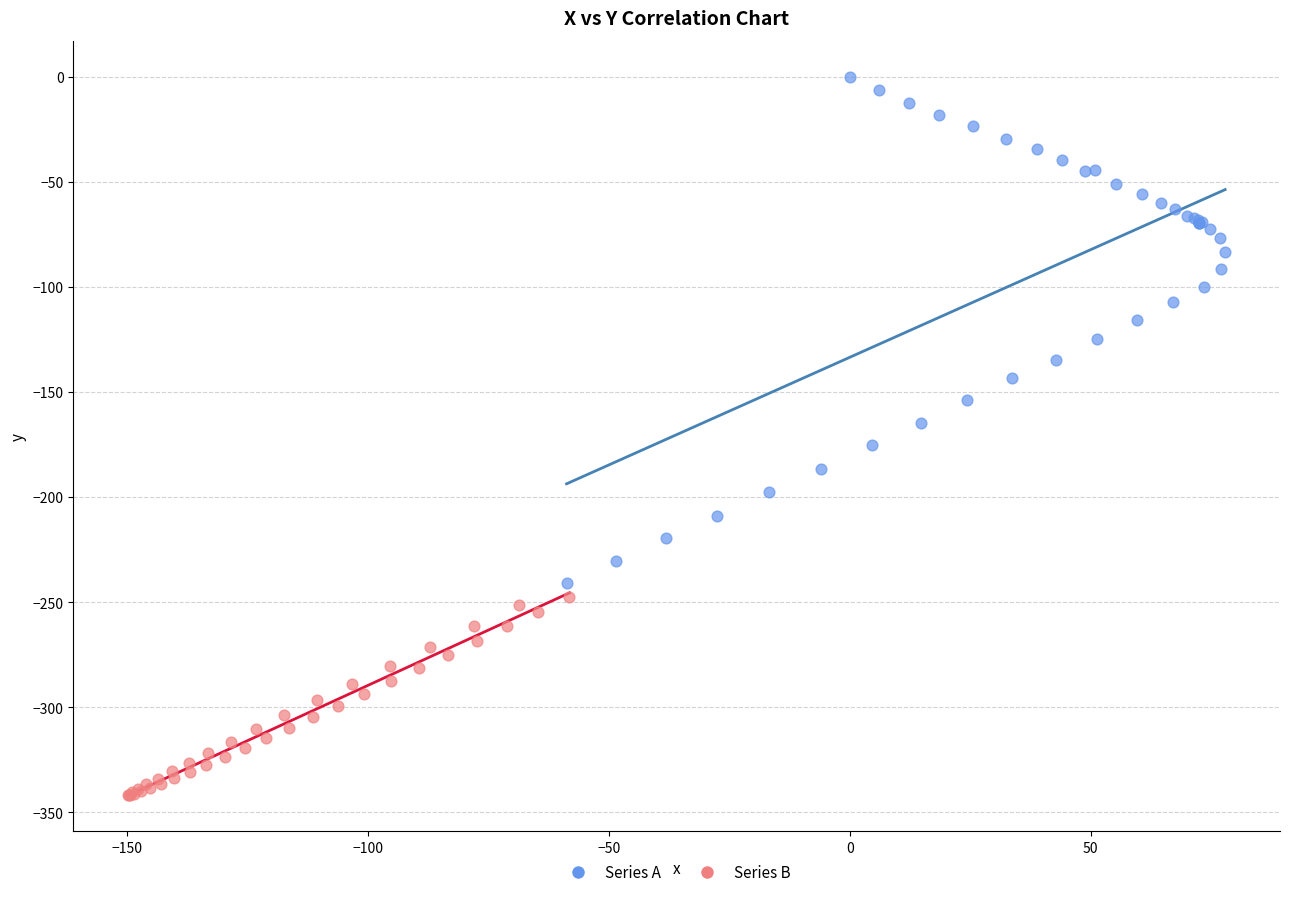

Which series reaches the minimum Y coordinate?

Series B